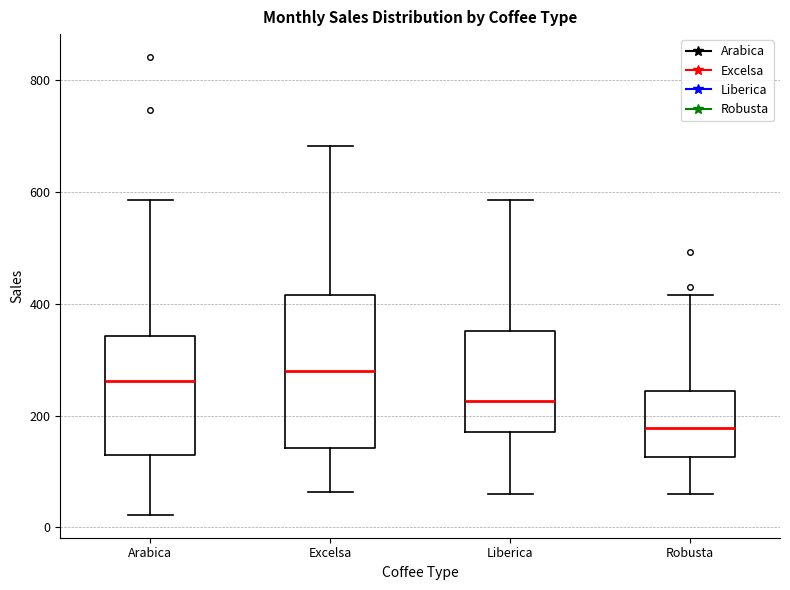

Reading left to right, transcribe this box plot: for each box, give where its median line is, the range the box spans, and where its two whiskers end, as read against the y-axis. The values are not printed on the chart, so give them approximately, as read against the axis.

Arabica: median 260, box 120 to 340, whiskers 20 to 580
Excelsa: median 280, box 140 to 420, whiskers 60 to 680
Liberica: median 220, box 180 to 360, whiskers 60 to 580
Robusta: median 180, box 120 to 240, whiskers 60 to 420